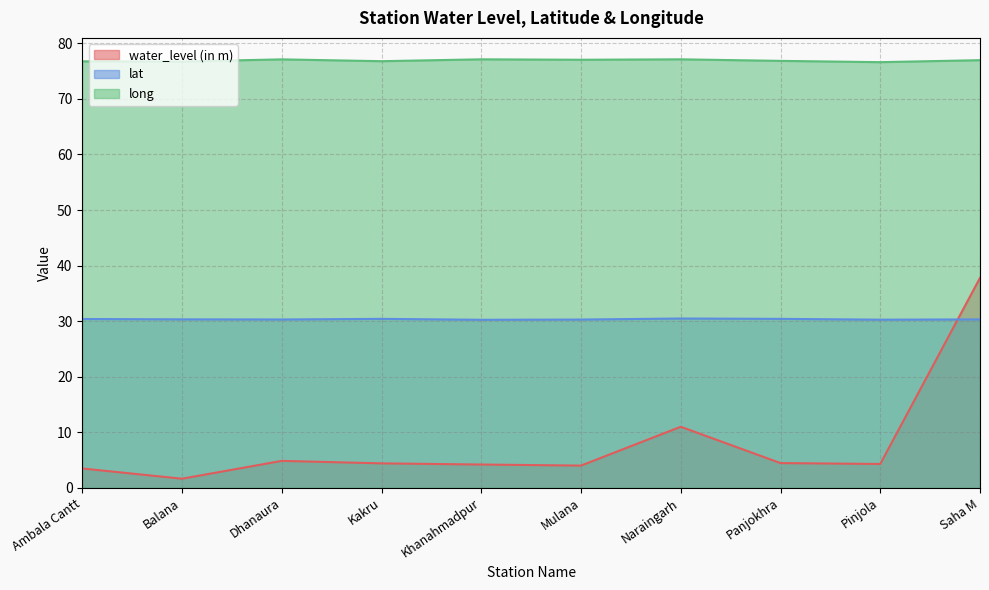

Reading right to left, transcribe all the data shown in this chart.

water_level (in m): 37.8	4.3	4.5	11.0	4.0	4.2	4.4	4.8	1.6	3.5
lat: 30.3	30.3	30.4	30.5	30.3	30.2	30.4	30.3	30.3	30.4
long: 77.0	76.6	76.8	77.1	77.0	77.1	76.8	77.1	76.7	76.8